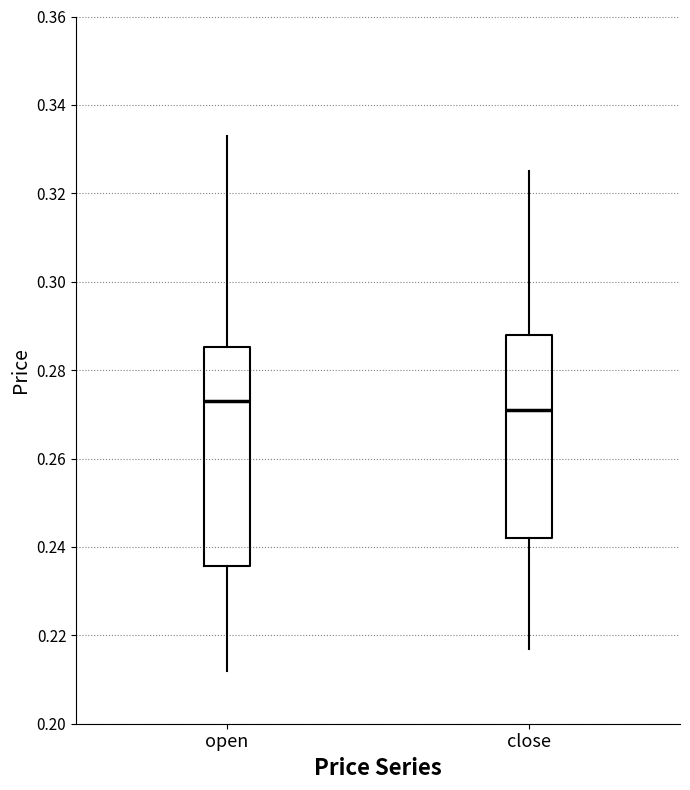

Reading left to right, transcribe this box plot: for each box, give where its median line is, the range the box spans, and where its two whiskers end, as read against the y-axis. The values are not printed on the chart, so give them approximately, as read against the axis.

open: median 0.274, box 0.236 to 0.286, whiskers 0.212 to 0.334
close: median 0.272, box 0.242 to 0.288, whiskers 0.218 to 0.326